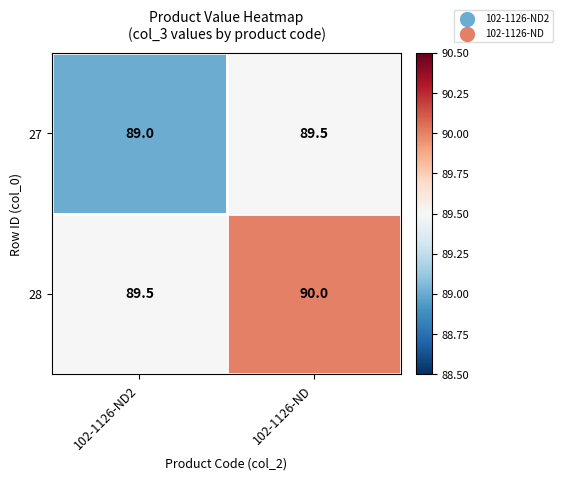

What is the sum of all 28 values?

179.5